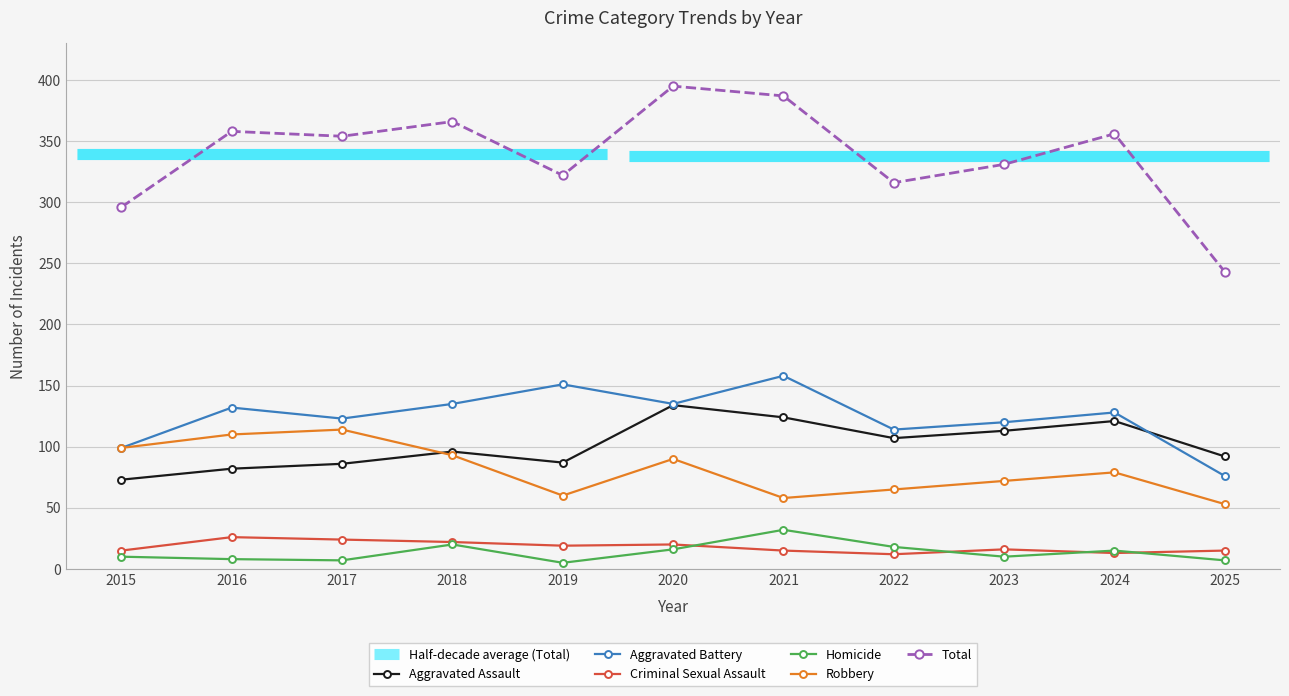

Which series has the widest spread of values?

Total